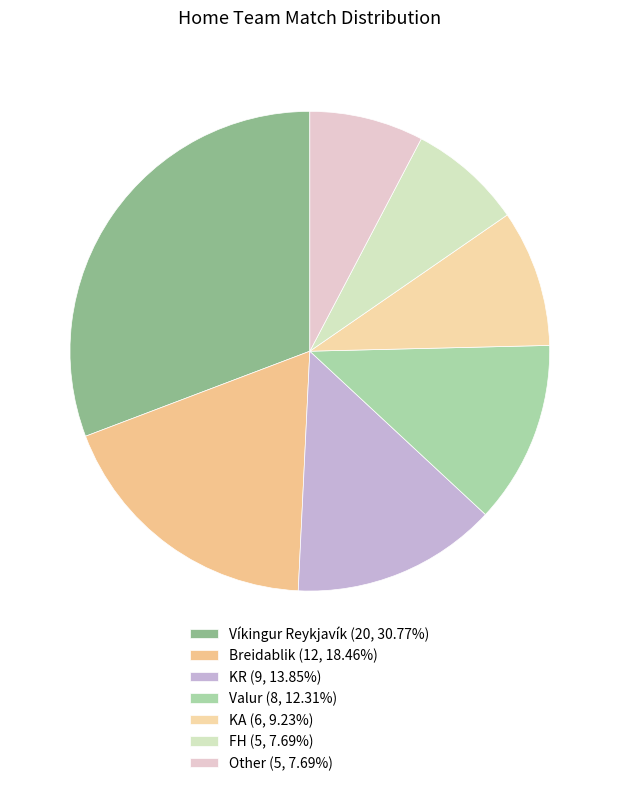

Which slice is the smallest?

FH